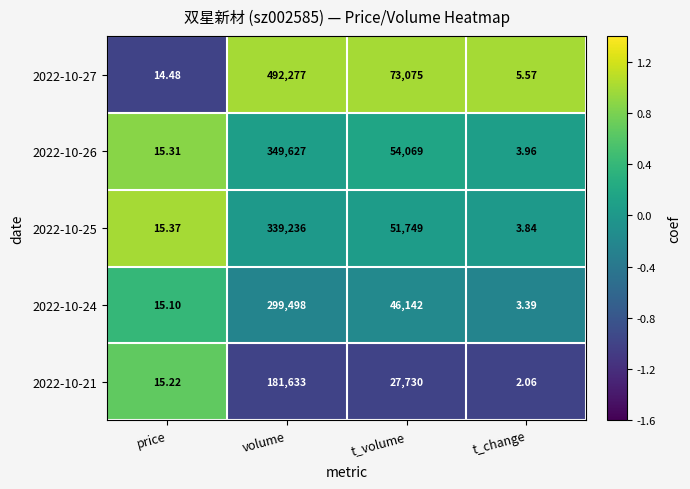

At which label does 2022-10-25 first exceed 51749?

volume